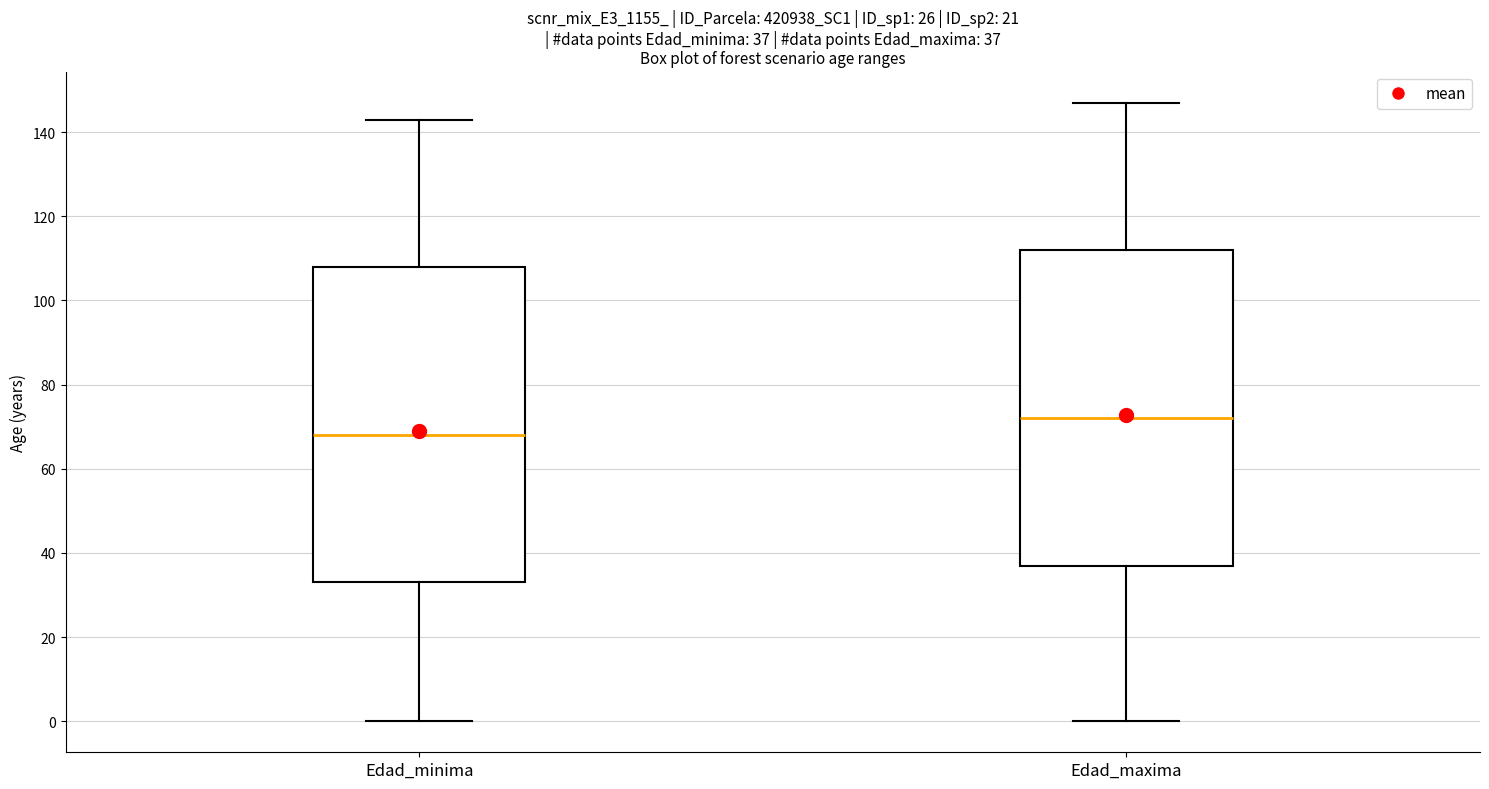

Which box's median line is the highest?

Edad_maxima